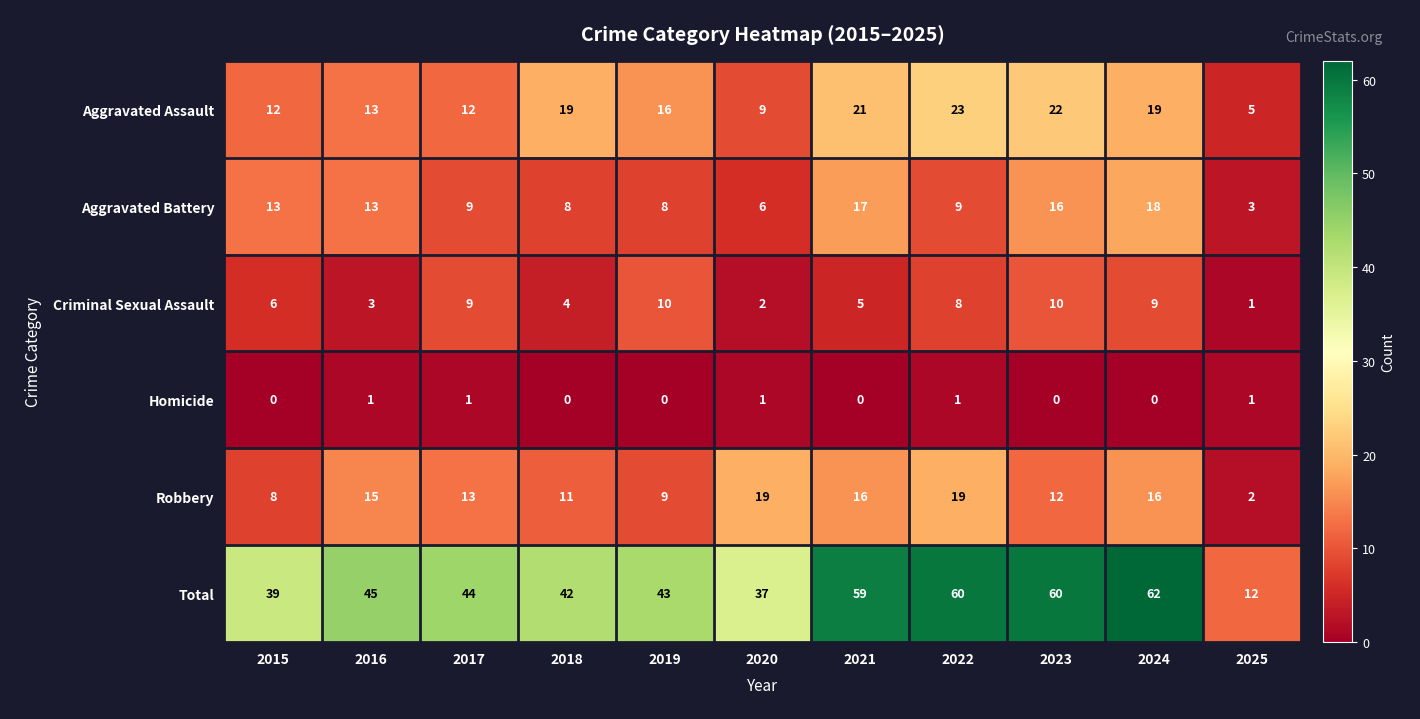

What is the difference between the highest and lowest values at 2025?

11